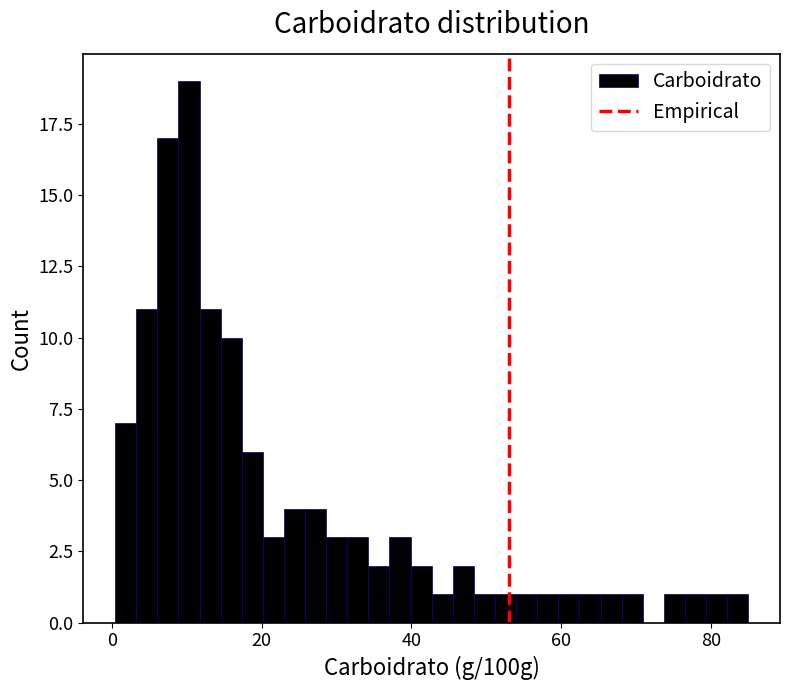

Around what value on the x-axis is the tallest bar? Give the approximate position of its centre, as read against the axis.

10